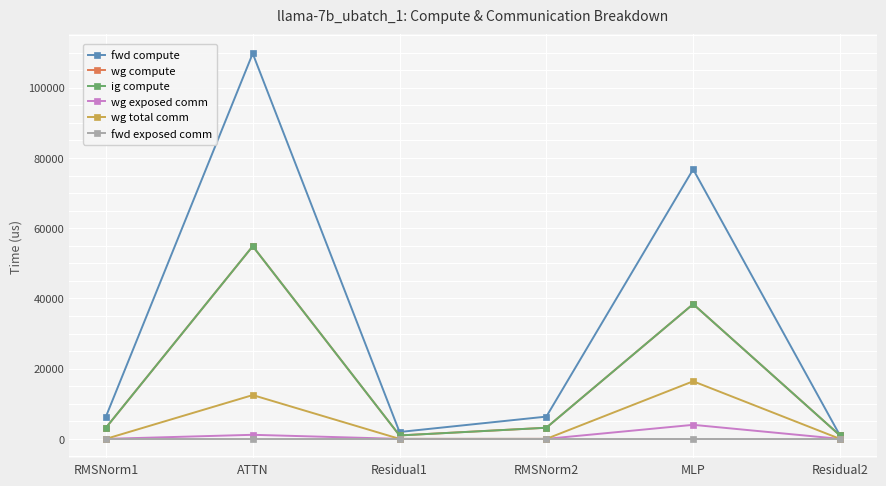

Does the chart have visible grid lines?

Yes